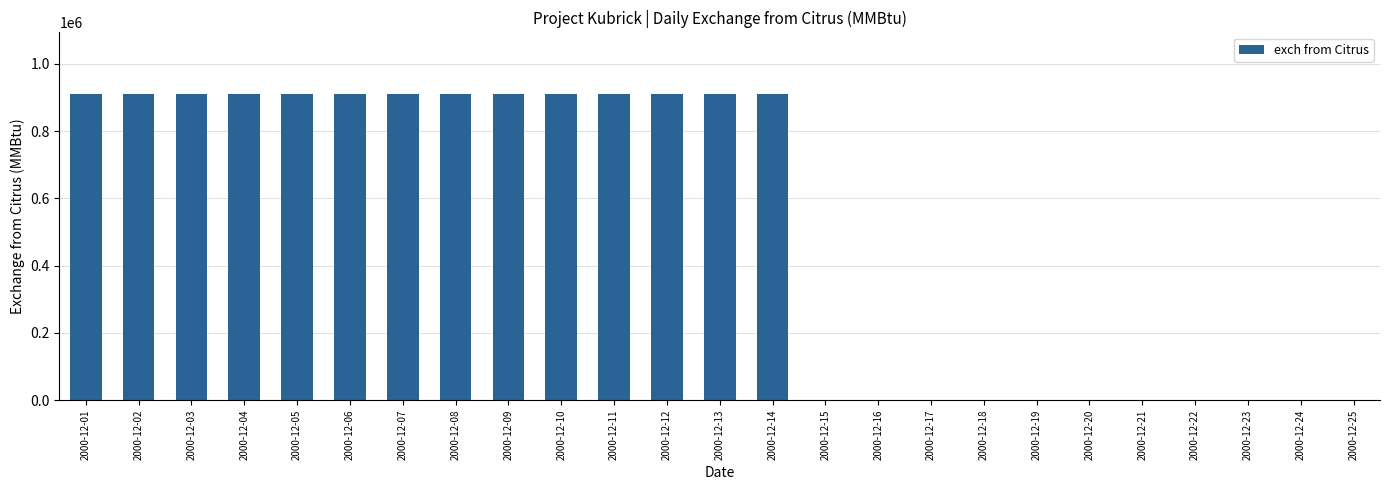

What is the sum of all values?

12759170.7